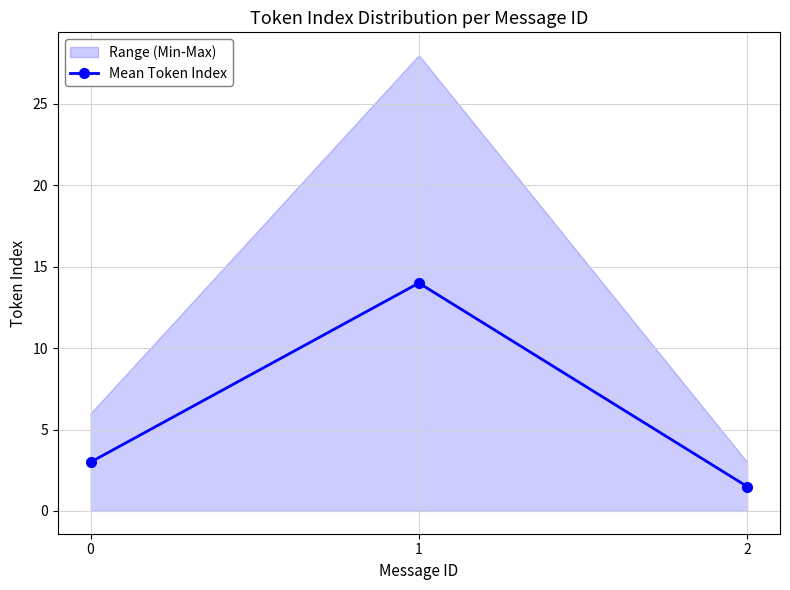

Does the chart have visible grid lines?

Yes